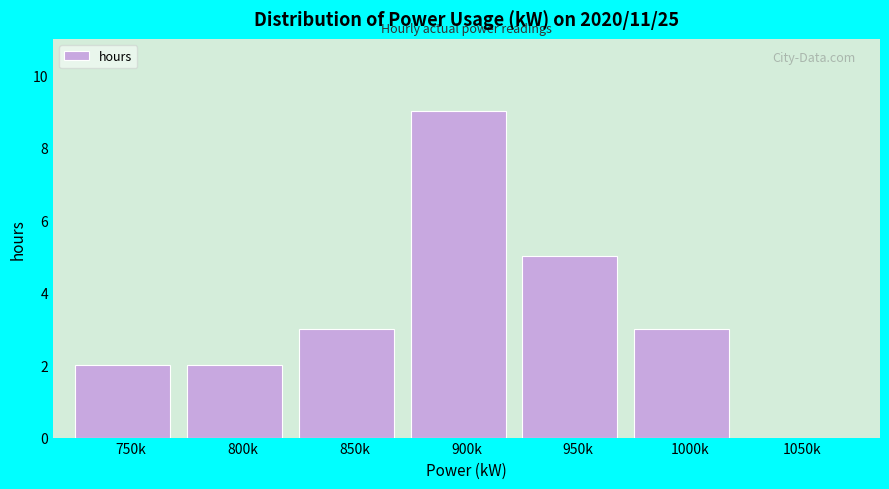

Reading right to left, what are all the values shown in this chart?

1050k=0	1000k=3	950k=5	900k=9	850k=3	800k=2	750k=2